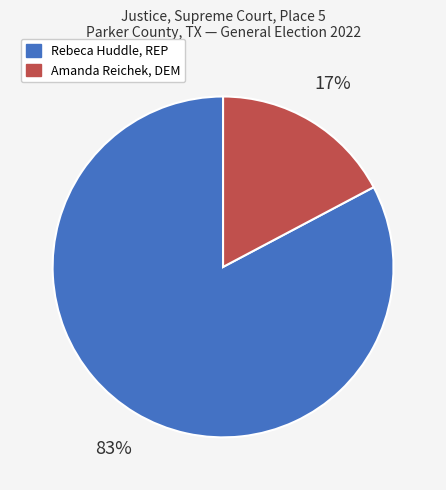

How many slices are in this pie chart?

2